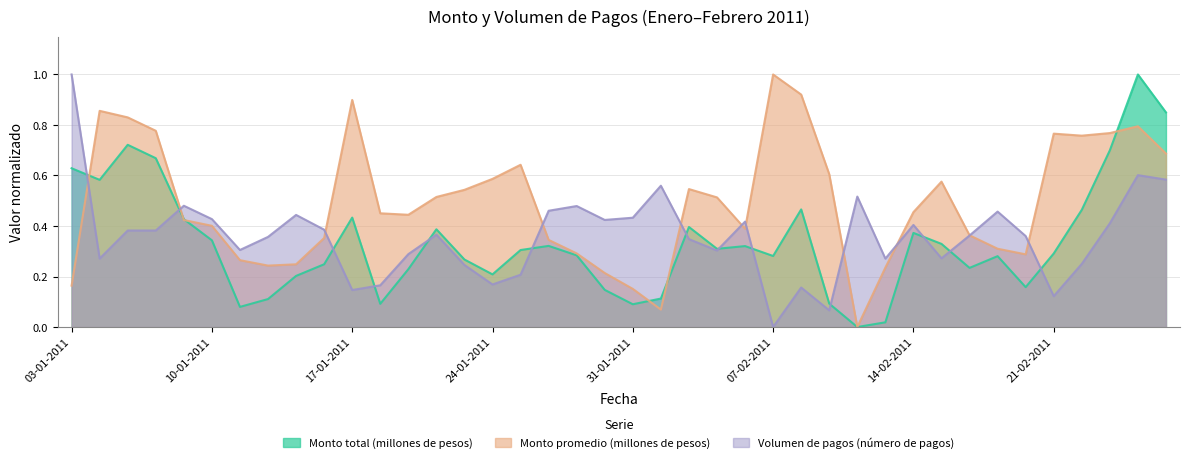

Rank the series at 10-02-2011 from lowest to highest value.

Monto total (millones de pesos), Monto promedio (millones de pesos), Volumen de pagos (número de pagos)